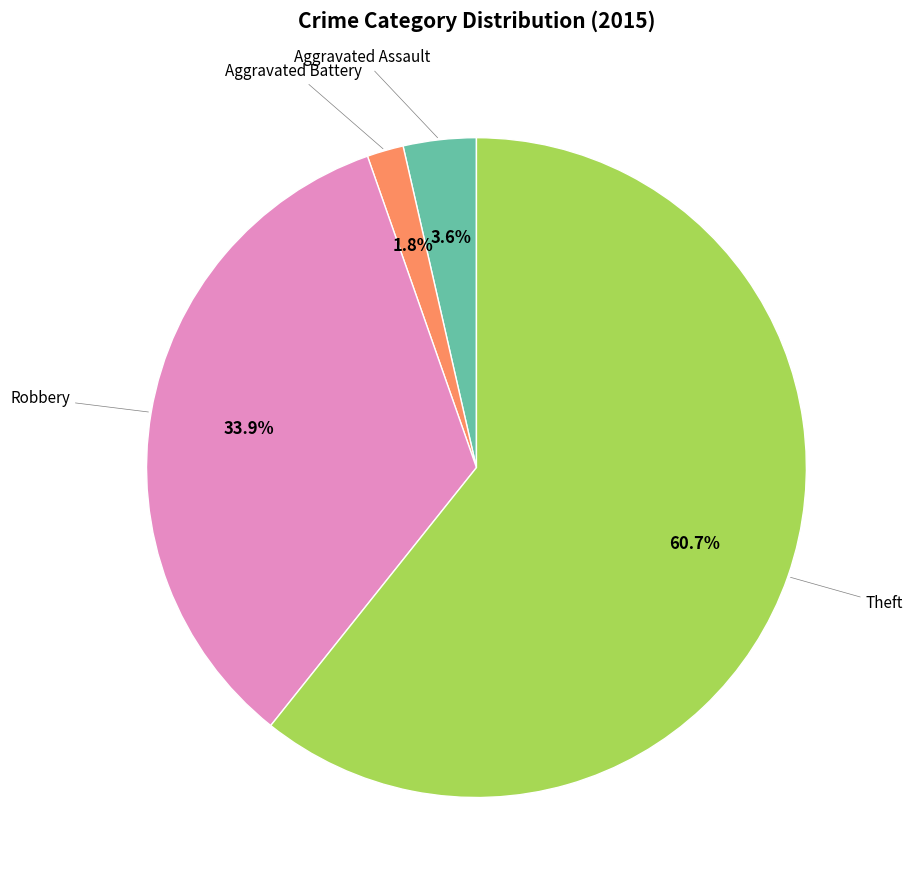

To the nearest percent, what is the average slice percentage?

25%